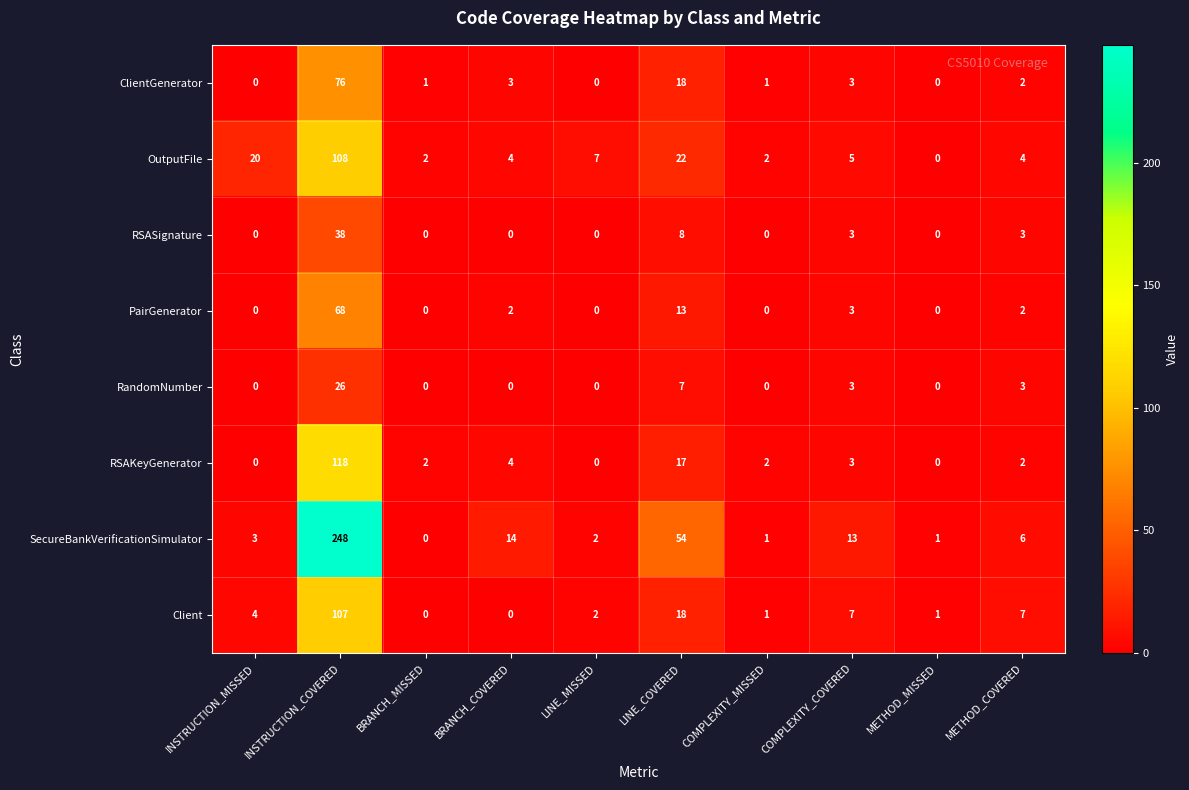

The RandomNumber series shows 0 at METHOD_MISSED. True or false?

True